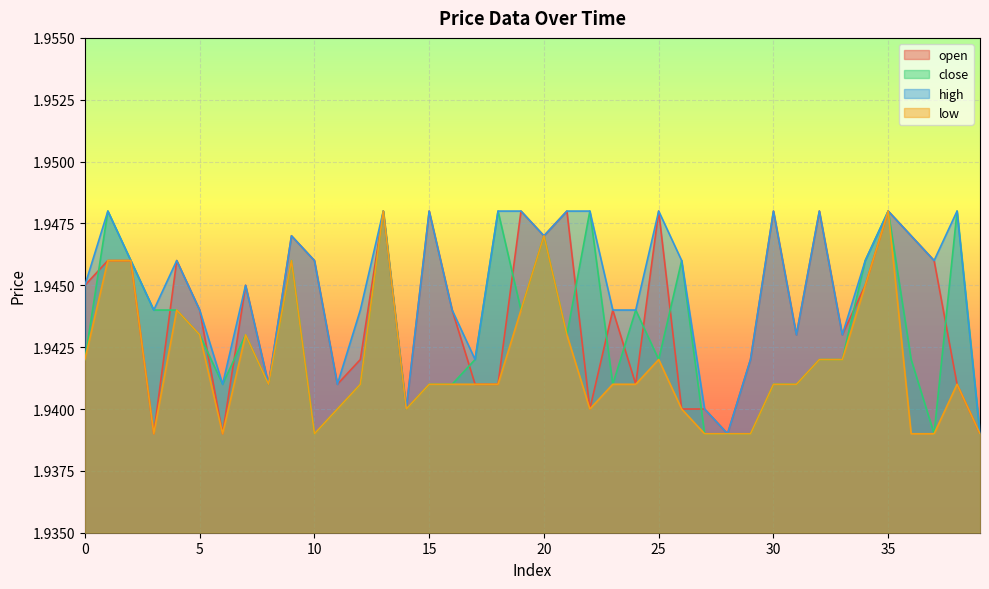

The value of high at 31 is 3.3. True or false?

False